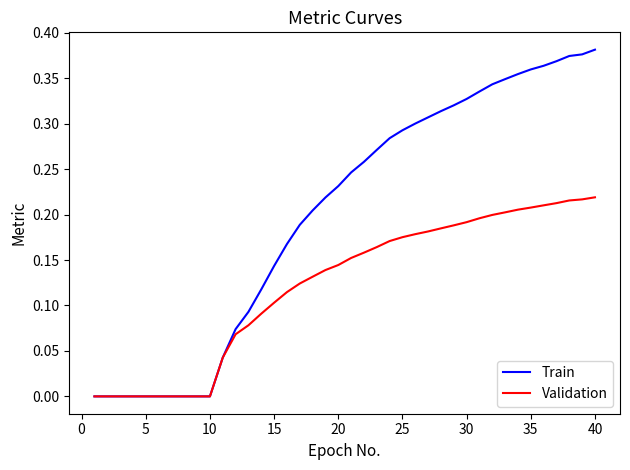

Rank the series by their average value, from lowest to highest.

Validation, Train